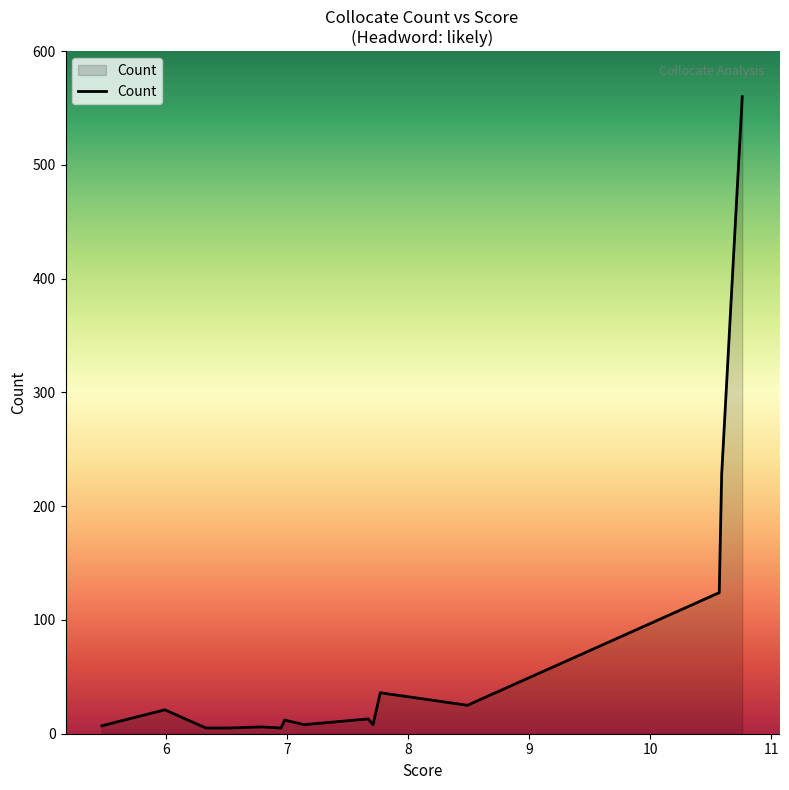

What is the greatest value displayed?

560